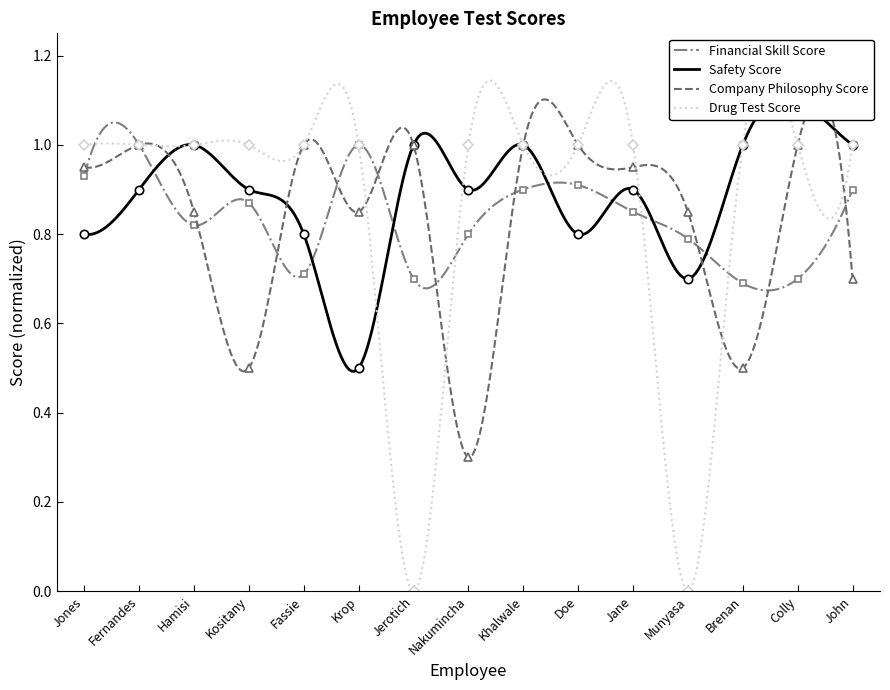

Which series has the widest spread of values?

Drug Test Score